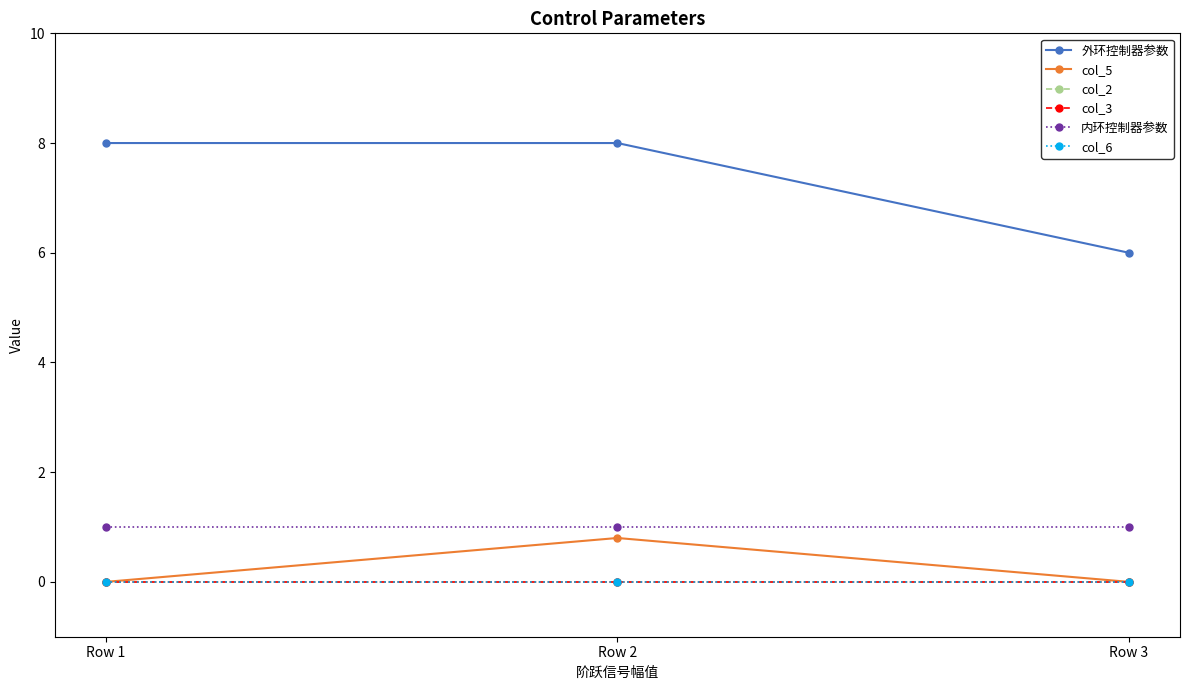

What is the average value of the col_5 series?

0.3